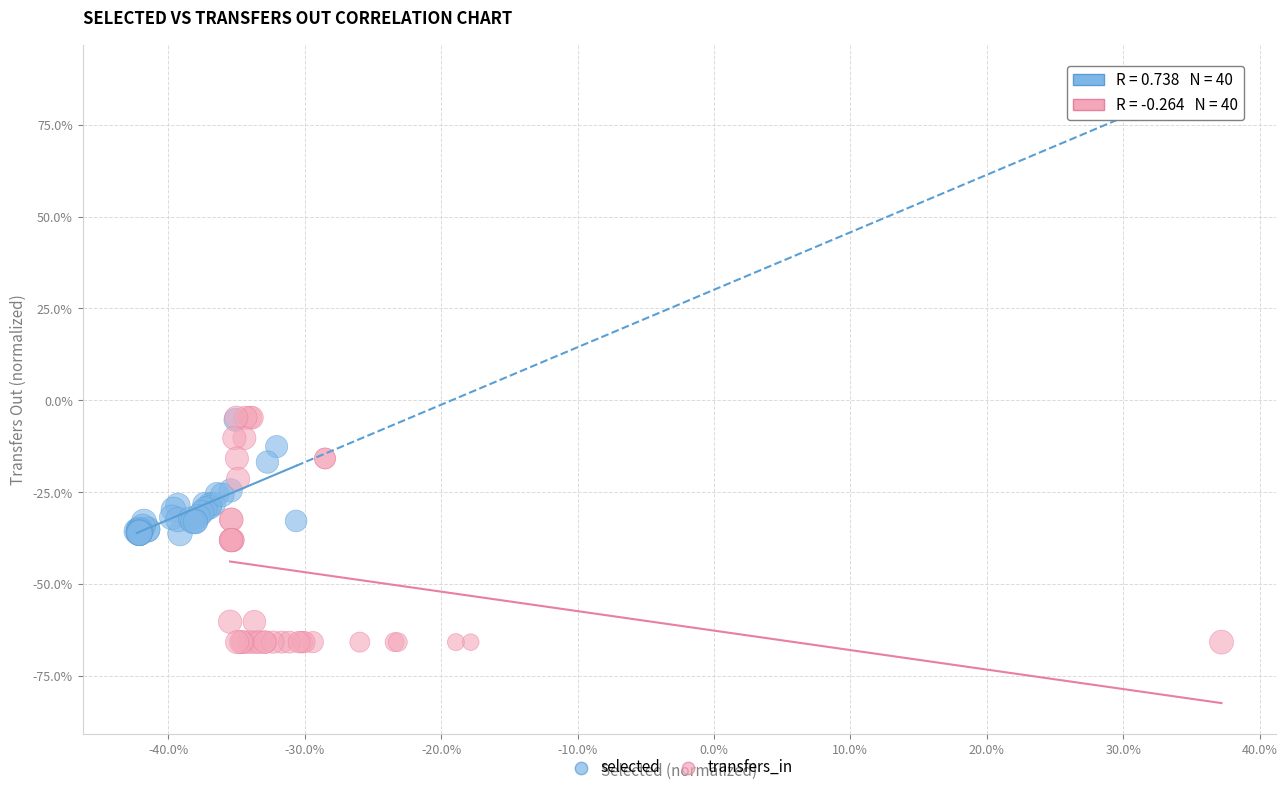

What are all the series names shown in the legend?

selected, transfers_in